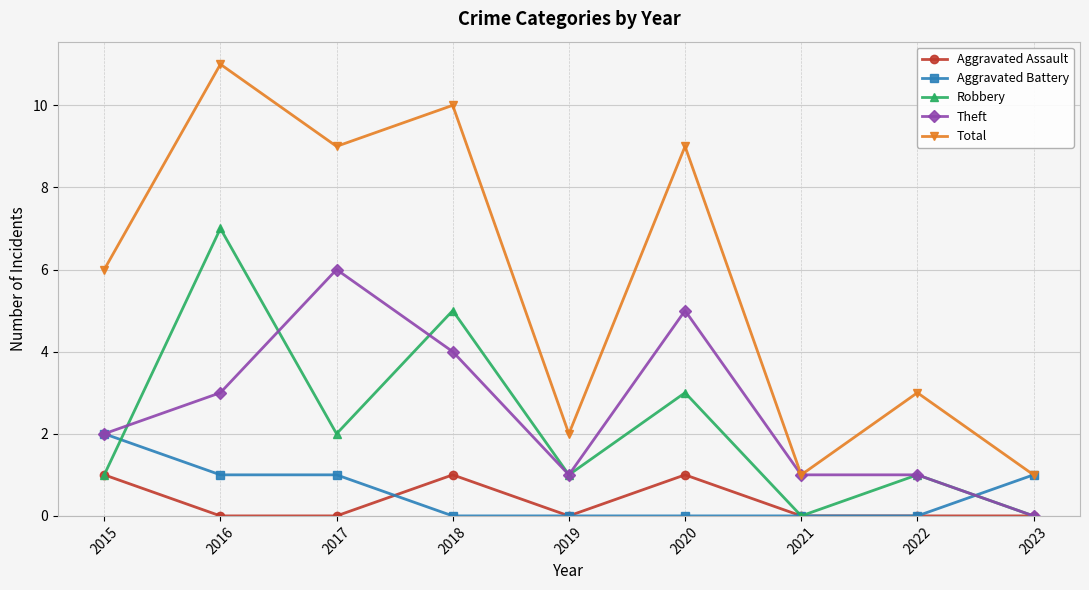

In Total, how many points are higher than both neighbors (excluding endpoints)?

4